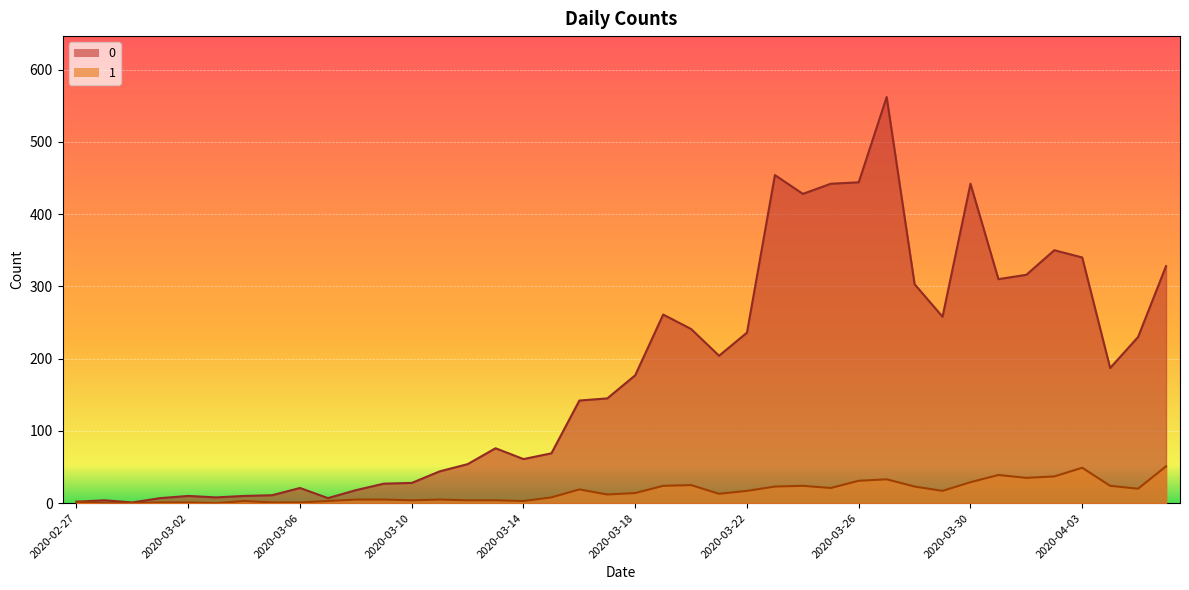

What is the label of the 39th point from the right?

2020-02-28